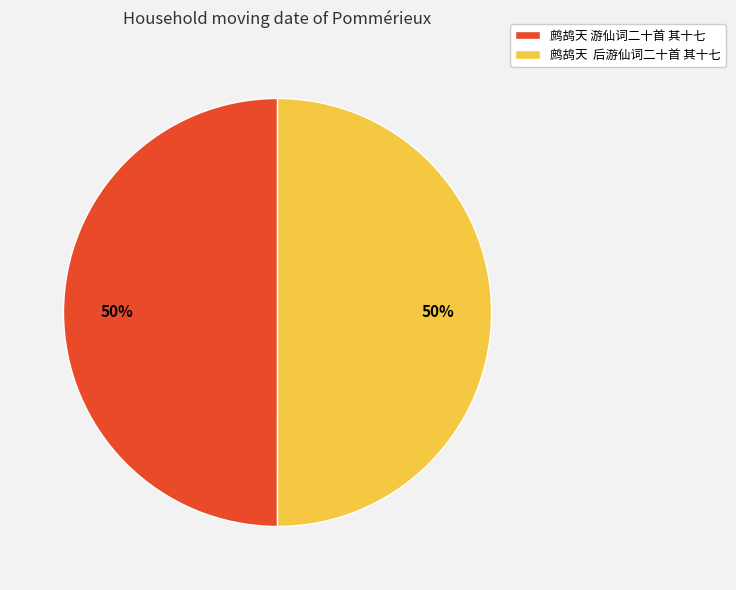

Approximately how many times larger is the value at 鹧鸪天 后游仙词二十首 其十七 compared to 鹧鸪天 游仙词二十首 其十七?

1.0